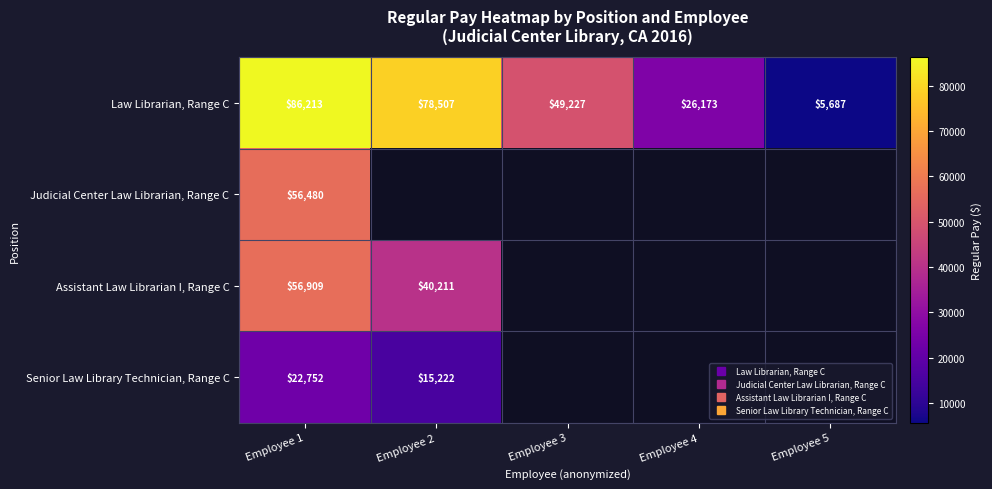

Is it true that Senior Law Library Technician, Range C equals 22752.0 at Employee 1?

True